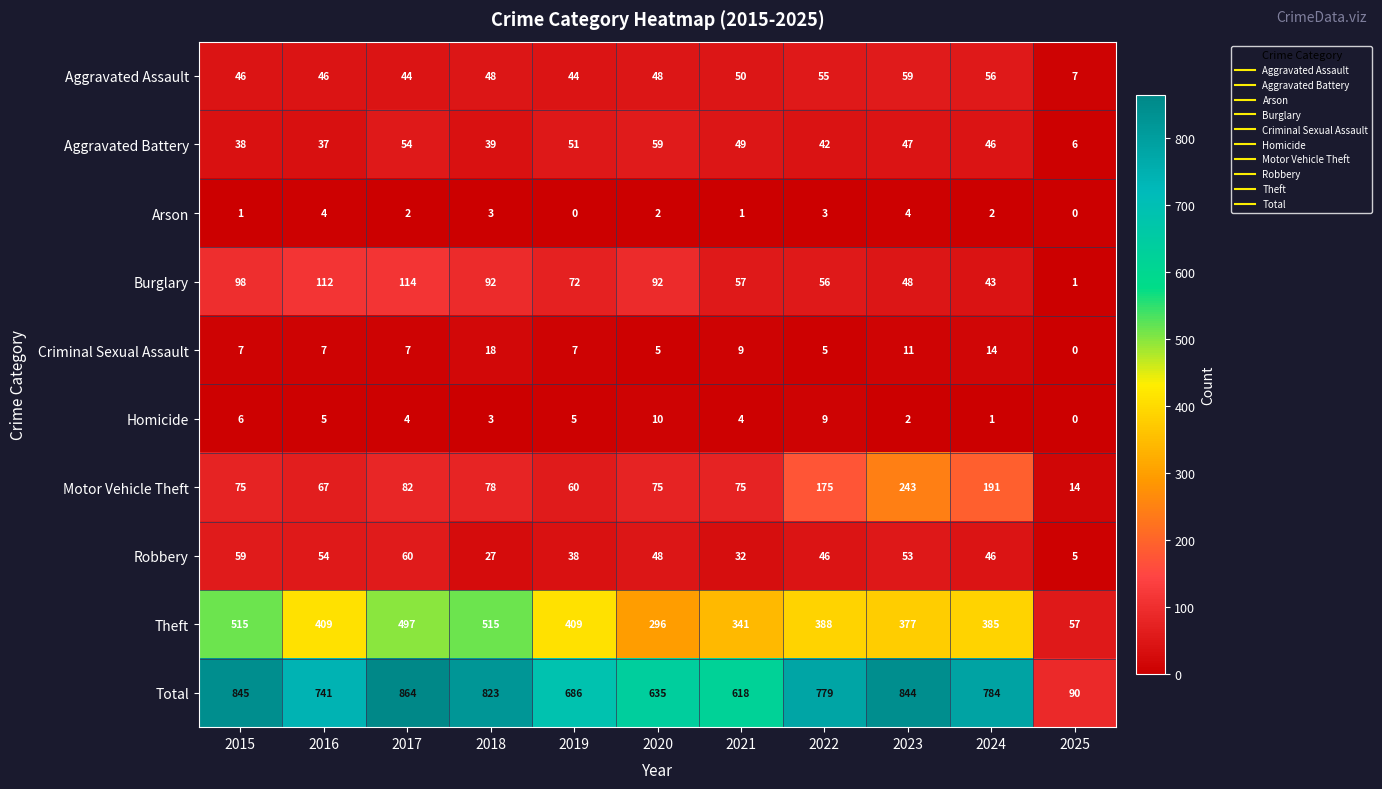

What is the maximum value shown in the chart?

864